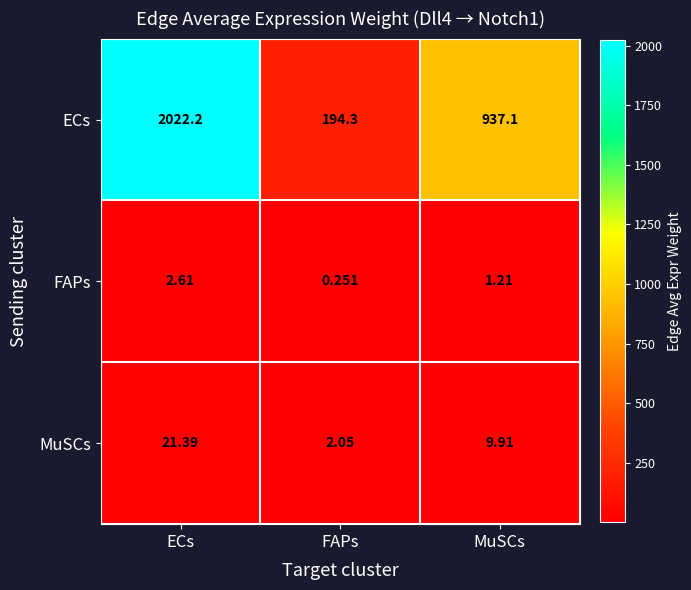

Between ECs and MuSCs, which series saw the biggest shift?

ECs